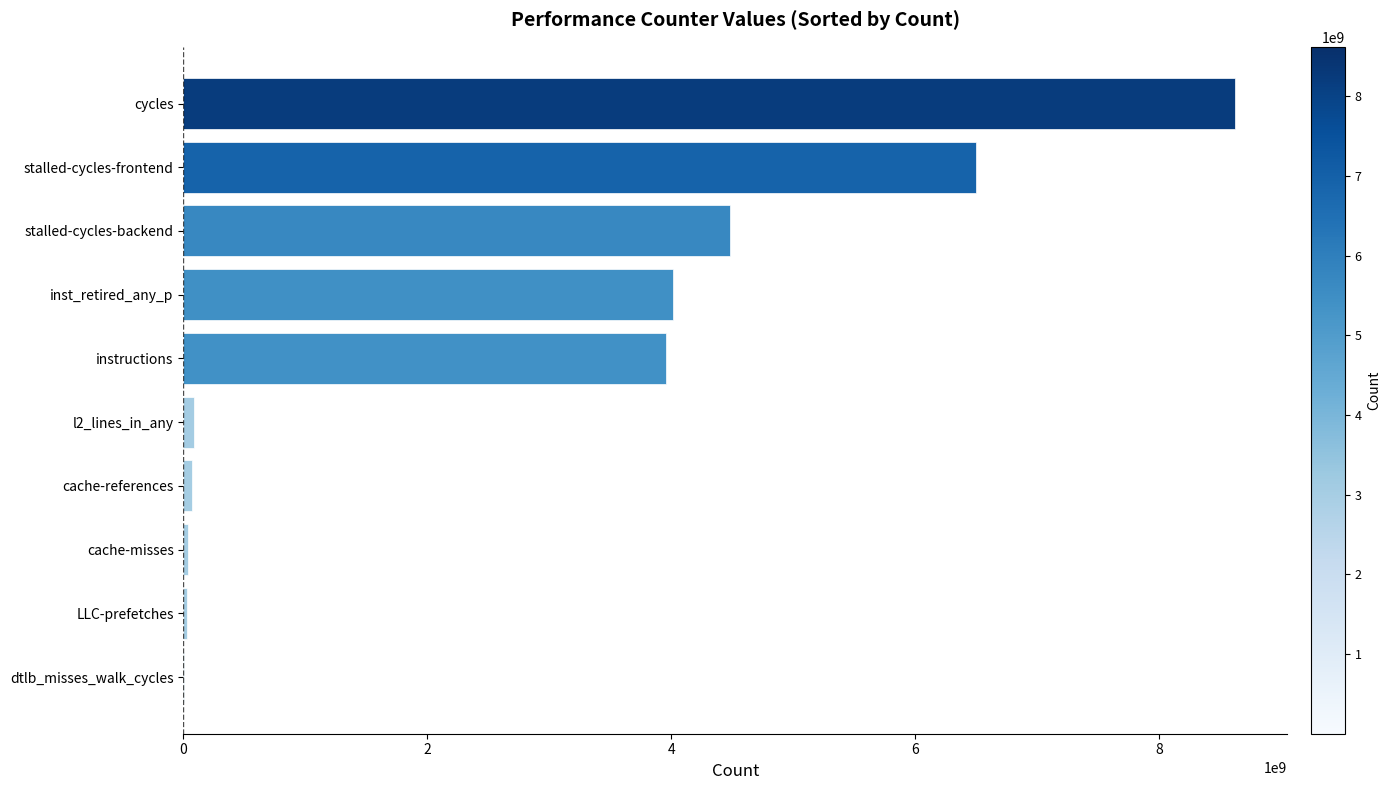

What is the sum of all values?

27793720910